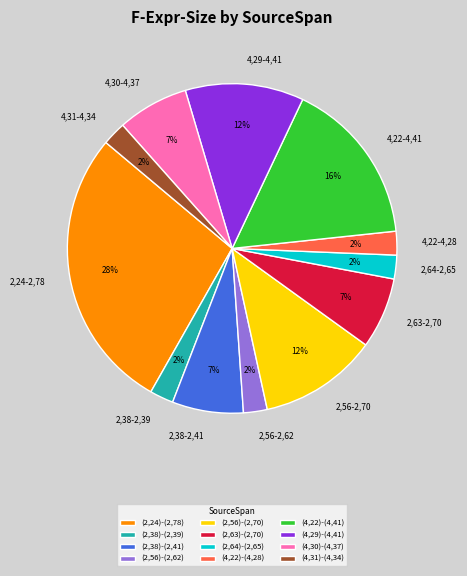

What is the ratio of the value at (4,31)-(4,34) to the value at (4,30)-(4,37)?

0.3